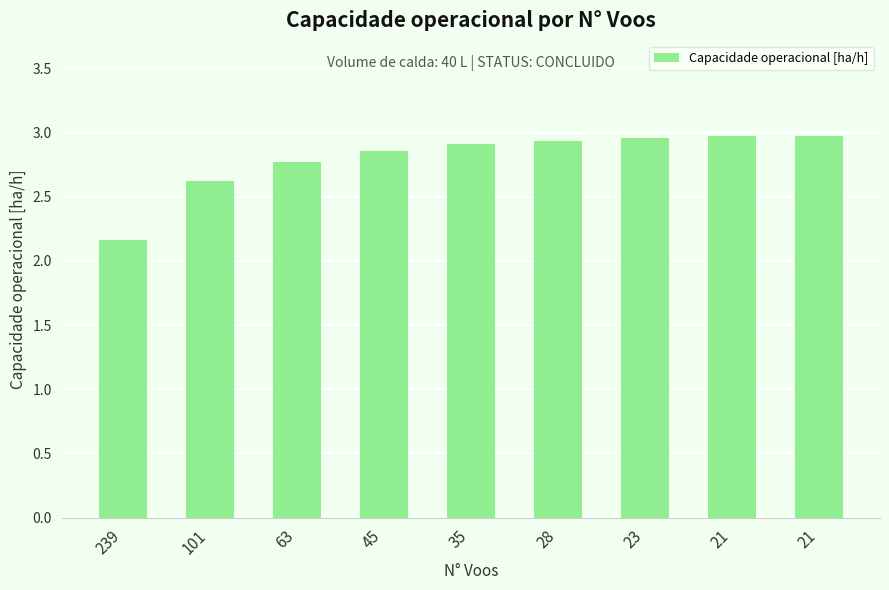

Does the chart contain any negative values?

No